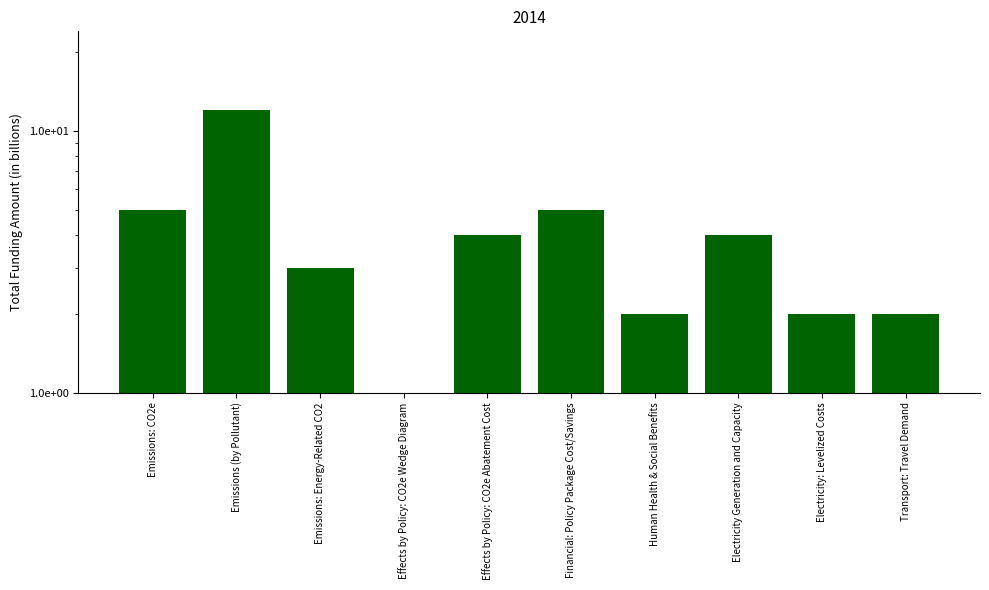

Count the number of categories in the chart.

10